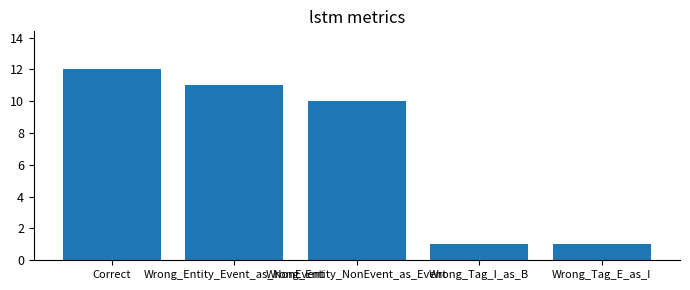

The chart shows a value of 1 at Wrong_Tag_I_as_B. True or false?

True